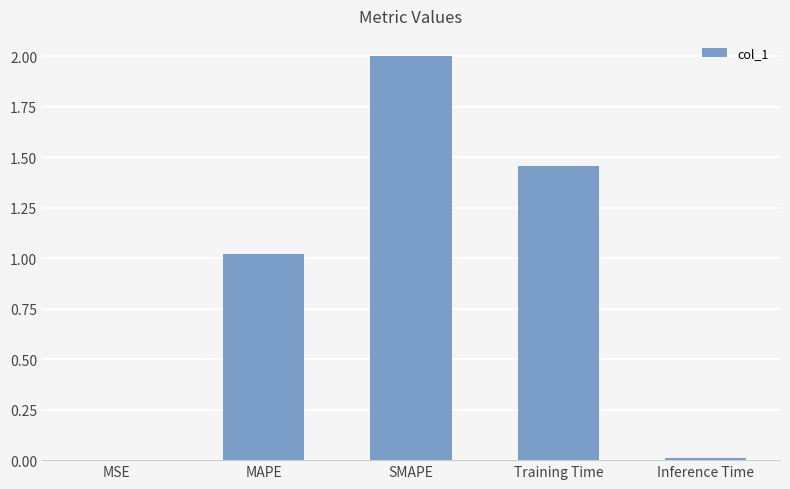

The value at SMAPE is 1.3. True or false?

False